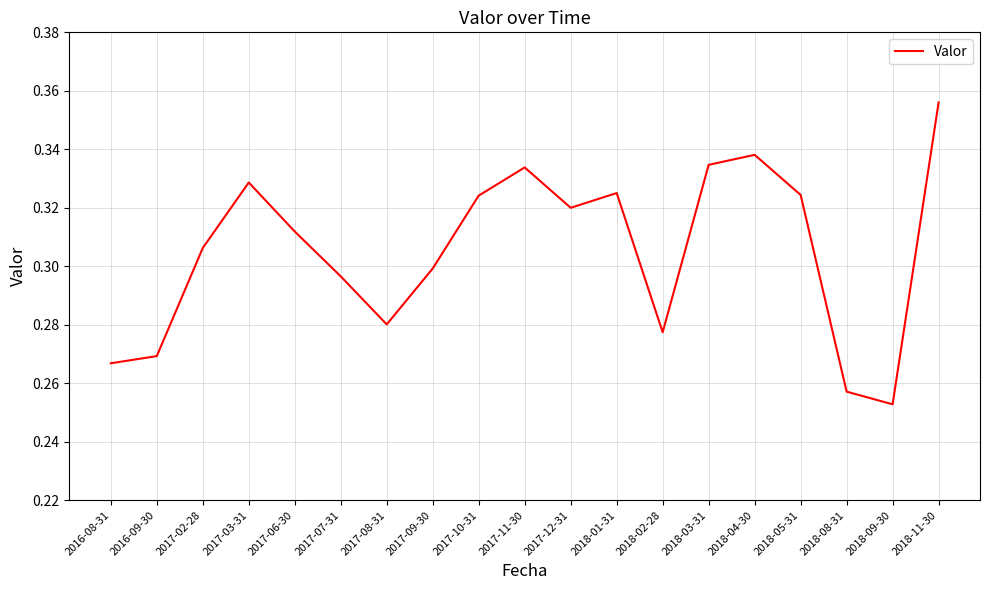

Where is the data nearest to the value 0?

2018-09-30